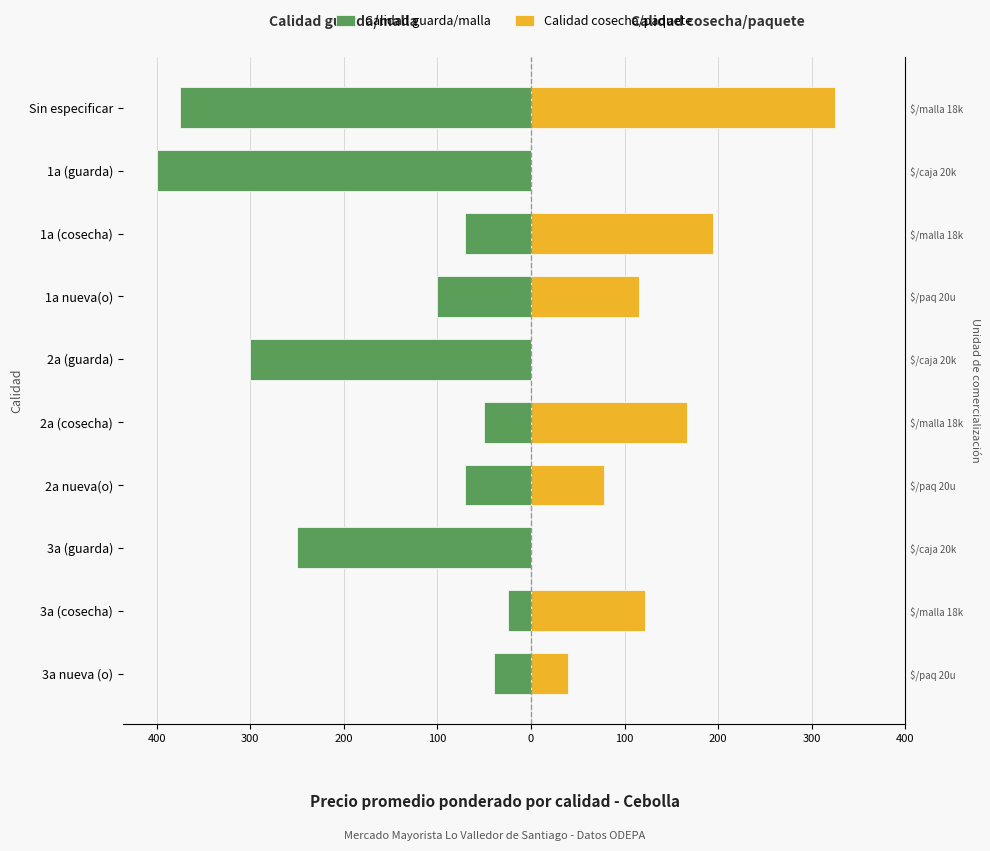

What is the difference between the second highest and second lowest values in the Calidad guarda/malla series?

335